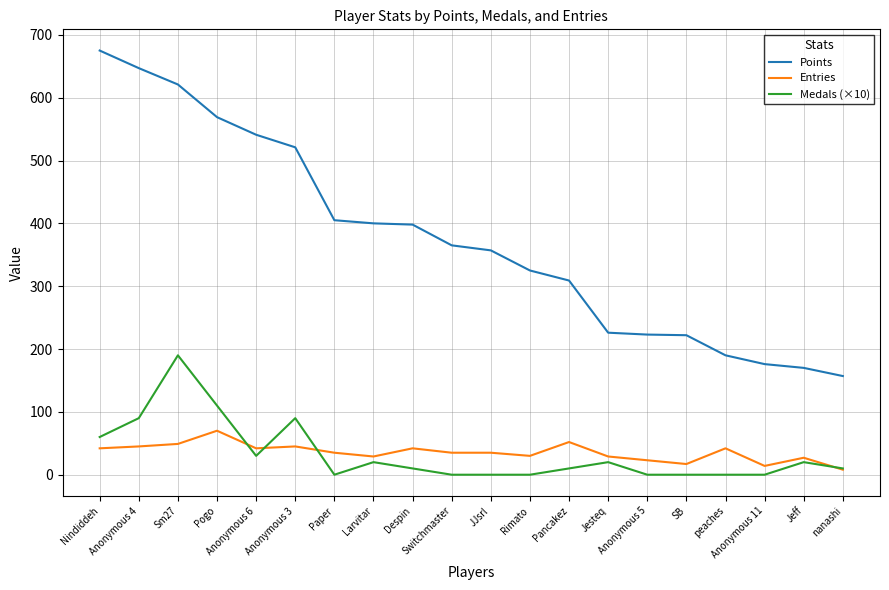

Which series has the largest total across all categories?

Points